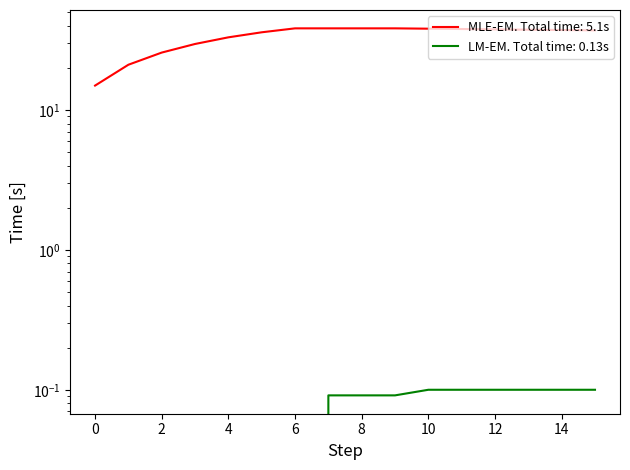

True or false: speed and Renergy cross at least once.

False